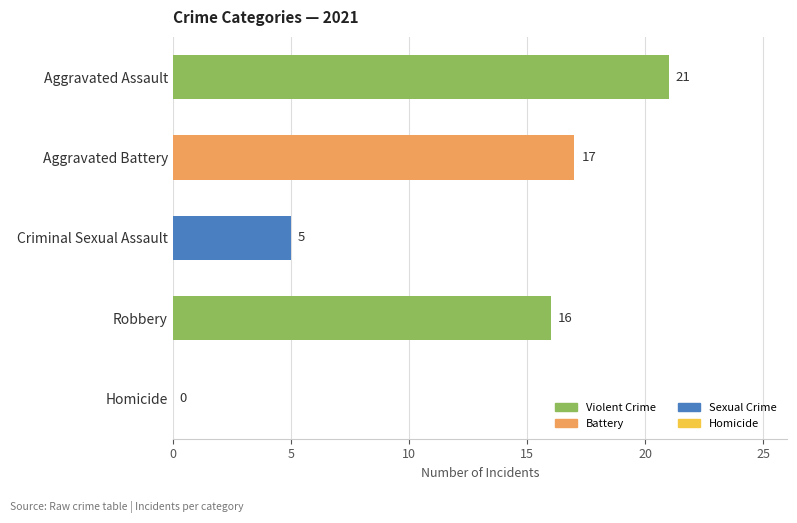

Are the bars grouped side by side (vs. stacked)?

Yes